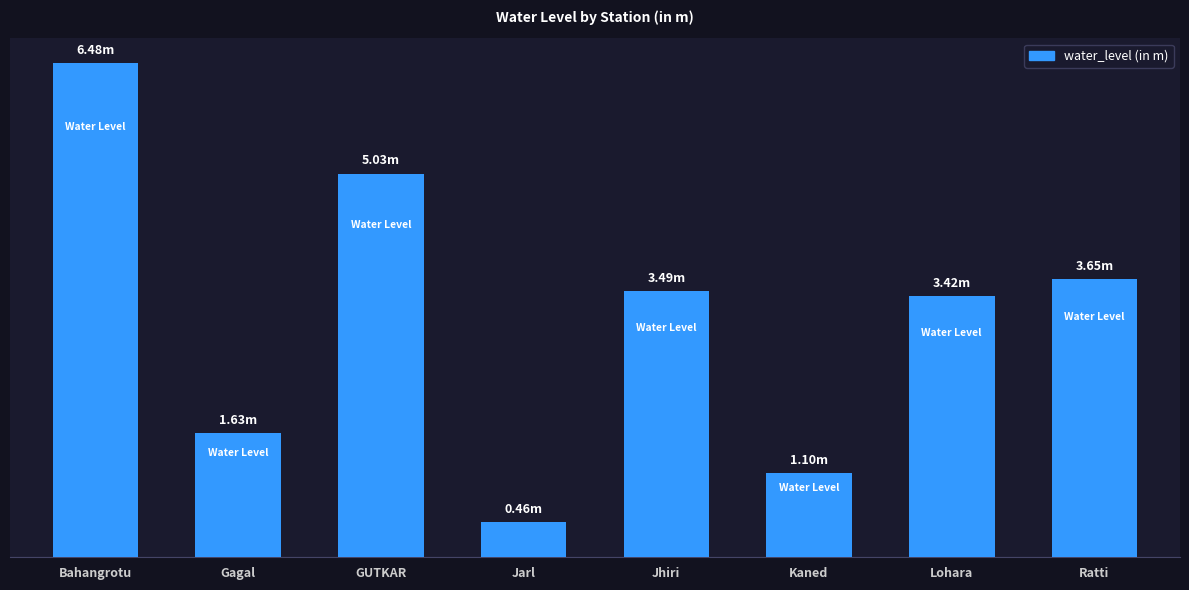

True or false: the data shows 1.5 at Lohara.

False